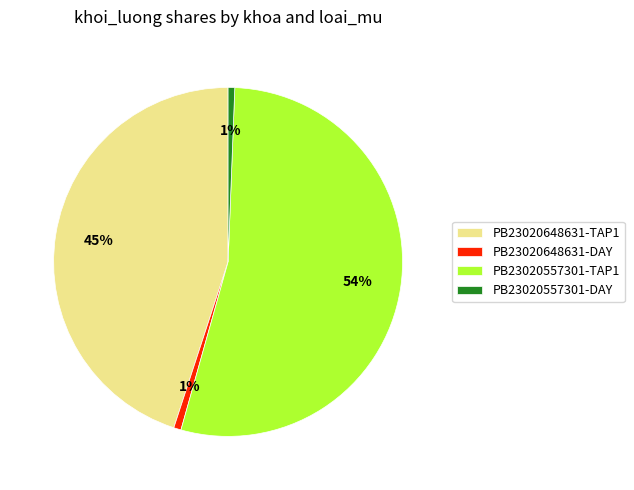

To the nearest percent, what portion does PB23020648631-TAP1 represent?

45%